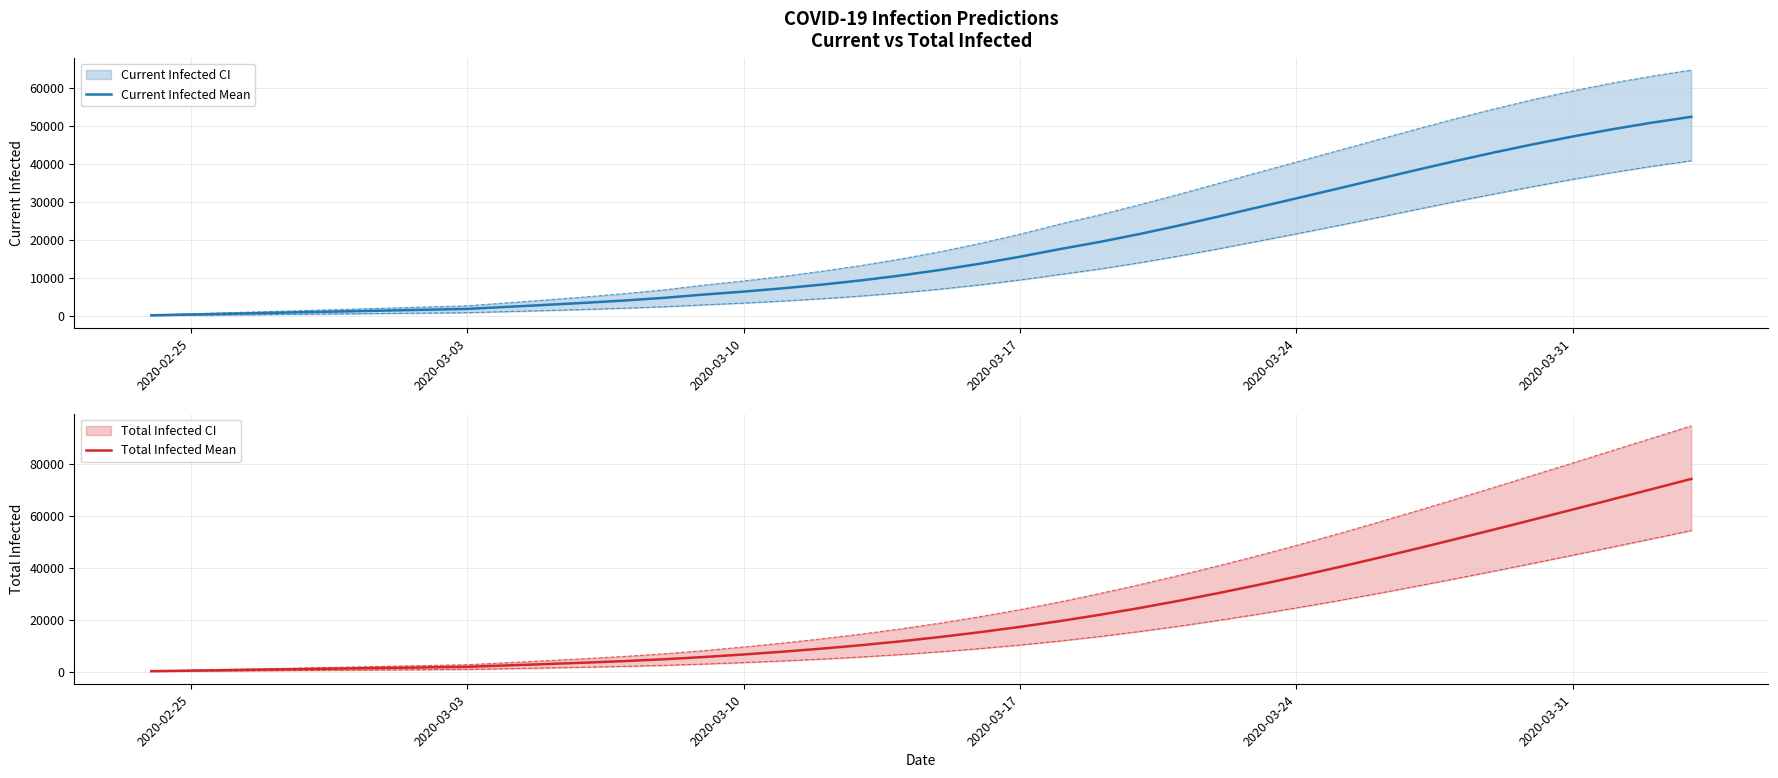

Is this an area chart (filled region under the line)?

No